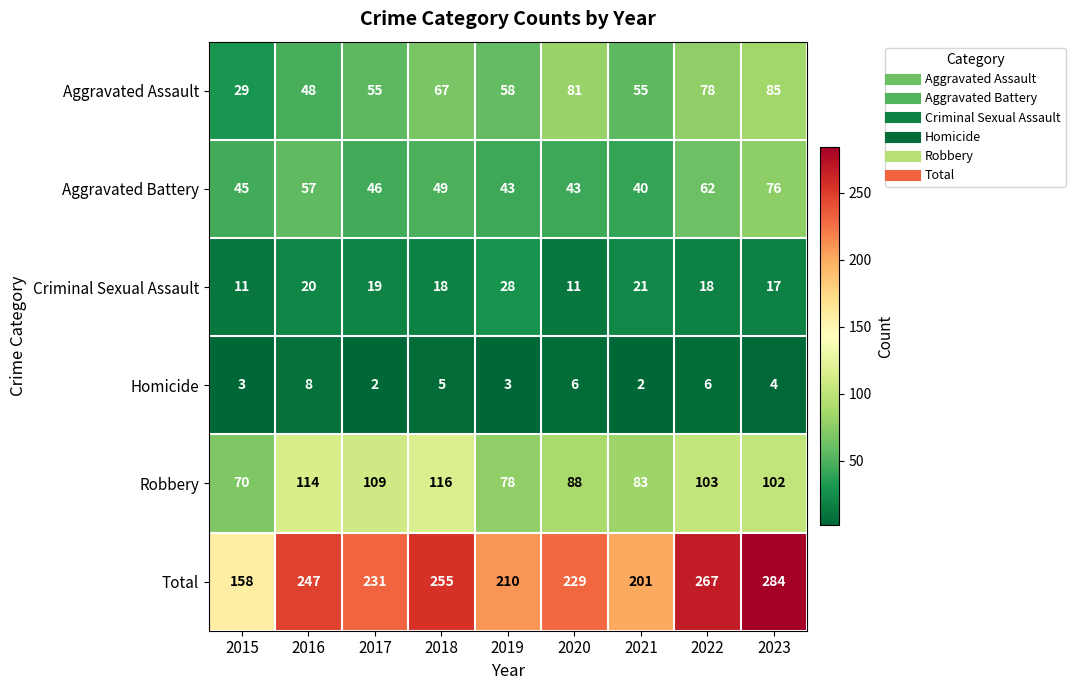

Read the Total value at 2017, to the nearest 5.

230